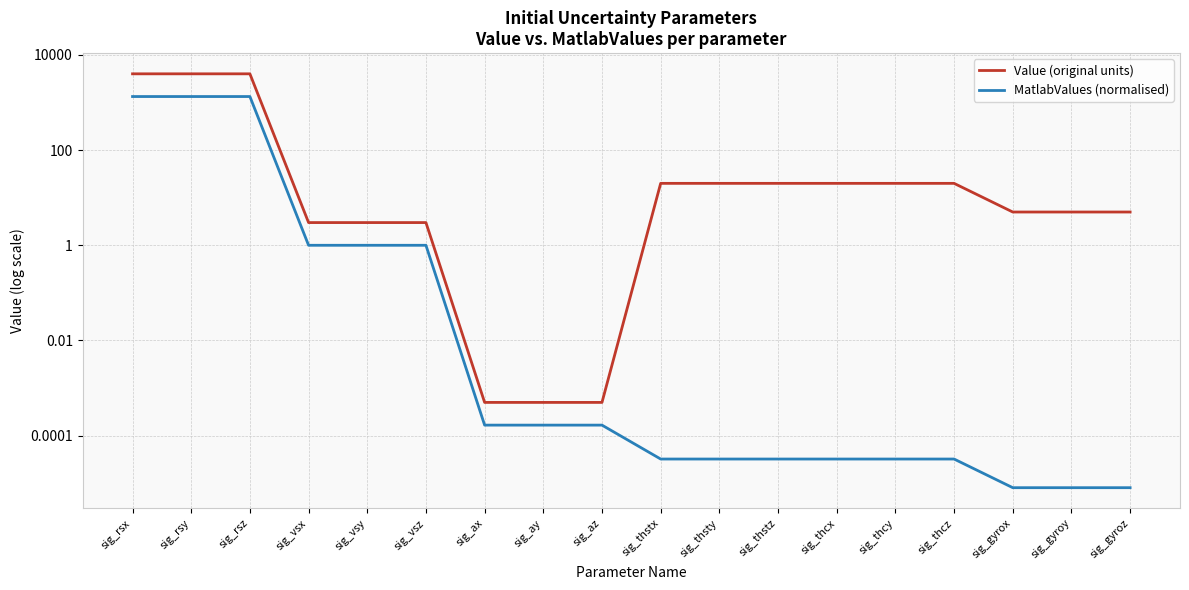

True or false: Value (original units) has more than 2 points higher than both neighbors.

False